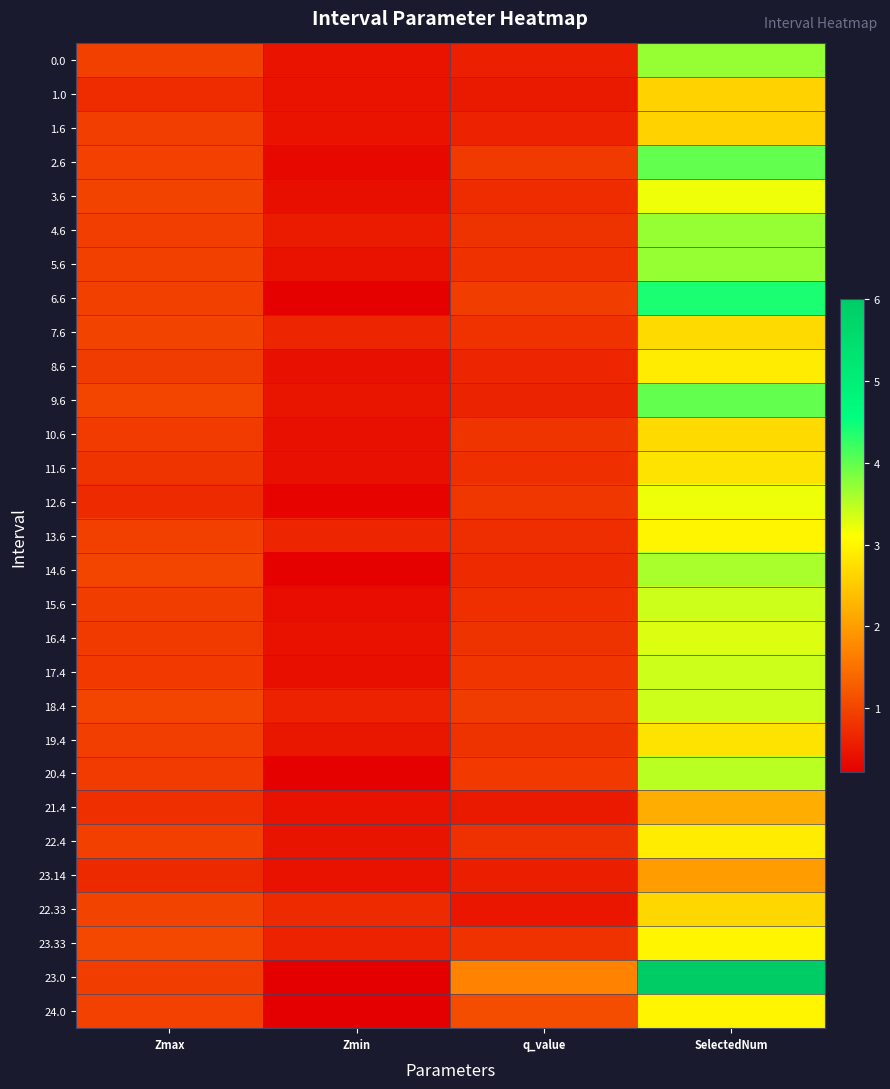

Reading left to right, what are all the values shown in this chart?

0.0: Zmax=1.0	Zmin=0.5	q_value=0.6	SelectedNum=3.7
1.0: Zmax=0.7	Zmin=0.4	q_value=0.5	SelectedNum=2.6
1.6: Zmax=0.9	Zmin=0.4	q_value=0.6	SelectedNum=2.6
2.6: Zmax=1.0	Zmin=0.3	q_value=0.9	SelectedNum=4.0
3.6: Zmax=1.0	Zmin=0.4	q_value=0.7	SelectedNum=3.2
4.6: Zmax=0.9	Zmin=0.5	q_value=0.8	SelectedNum=3.7
5.6: Zmax=0.9	Zmin=0.4	q_value=0.8	SelectedNum=3.7
6.6: Zmax=1.0	Zmin=0.2	q_value=0.9	SelectedNum=4.4
7.6: Zmax=1.0	Zmin=0.6	q_value=0.8	SelectedNum=2.7
8.6: Zmax=0.9	Zmin=0.4	q_value=0.7	SelectedNum=2.9
9.6: Zmax=1.0	Zmin=0.5	q_value=0.6	SelectedNum=4.0
10.6: Zmax=0.9	Zmin=0.4	q_value=0.8	SelectedNum=2.7
11.6: Zmax=0.8	Zmin=0.4	q_value=0.8	SelectedNum=2.8
12.6: Zmax=0.7	Zmin=0.3	q_value=0.9	SelectedNum=3.2
13.6: Zmax=1.0	Zmin=0.7	q_value=0.7	SelectedNum=3.0
14.6: Zmax=1.0	Zmin=0.2	q_value=0.7	SelectedNum=3.6
15.6: Zmax=0.9	Zmin=0.4	q_value=0.8	SelectedNum=3.4
16.4: Zmax=0.9	Zmin=0.4	q_value=0.8	SelectedNum=3.3
17.4: Zmax=0.9	Zmin=0.4	q_value=0.8	SelectedNum=3.4
18.4: Zmax=1.0	Zmin=0.6	q_value=0.9	SelectedNum=3.4
19.4: Zmax=0.9	Zmin=0.5	q_value=0.8	SelectedNum=2.8
20.4: Zmax=0.9	Zmin=0.2	q_value=0.9	SelectedNum=3.5
21.4: Zmax=0.8	Zmin=0.4	q_value=0.5	SelectedNum=2.2
22.4: Zmax=1.0	Zmin=0.5	q_value=0.8	SelectedNum=2.9
23.14: Zmax=0.7	Zmin=0.4	q_value=0.6	SelectedNum=2.0
22.33: Zmax=1.0	Zmin=0.7	q_value=0.5	SelectedNum=2.7
23.33: Zmax=1.0	Zmin=0.6	q_value=0.8	SelectedNum=3.0
23.0: Zmax=0.9	Zmin=0.2	q_value=1.7	SelectedNum=6.0
24.0: Zmax=1.0	Zmin=0.2	q_value=1.1	SelectedNum=3.0